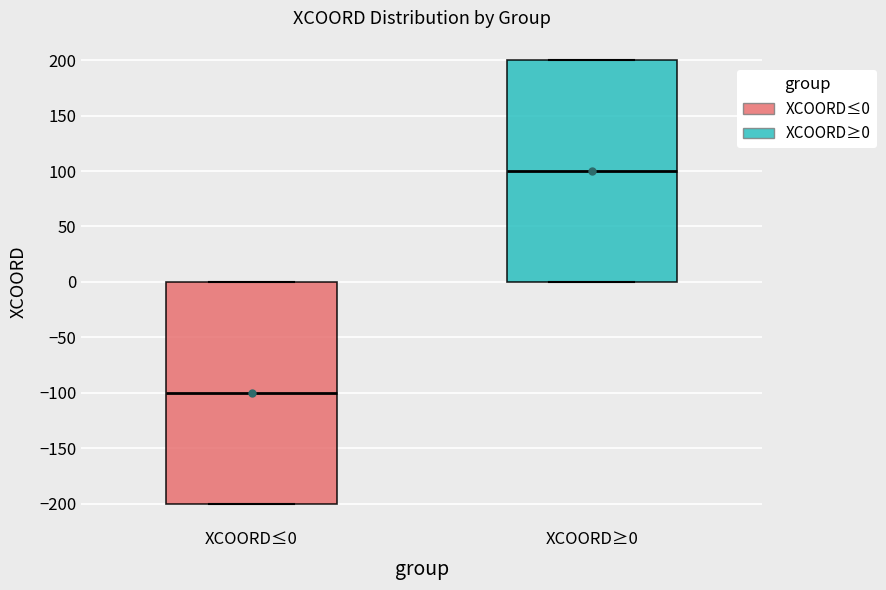

Reading left to right, transcribe this box plot: for each box, give where its median line is, the range the box spans, and where its two whiskers end, as read against the y-axis. The values are not printed on the chart, so give them approximately, as read against the axis.

XCOORD≤0: median -100, box -200 to 0, whiskers -200 to 0
XCOORD≥0: median 100, box 0 to 200, whiskers 0 to 200